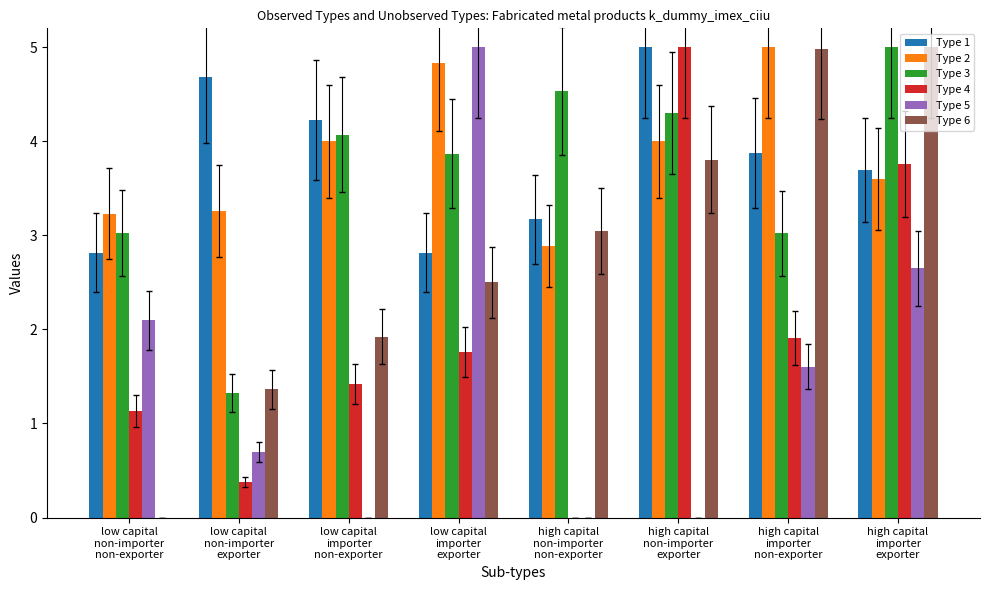

What is the greatest value displayed?

5.0